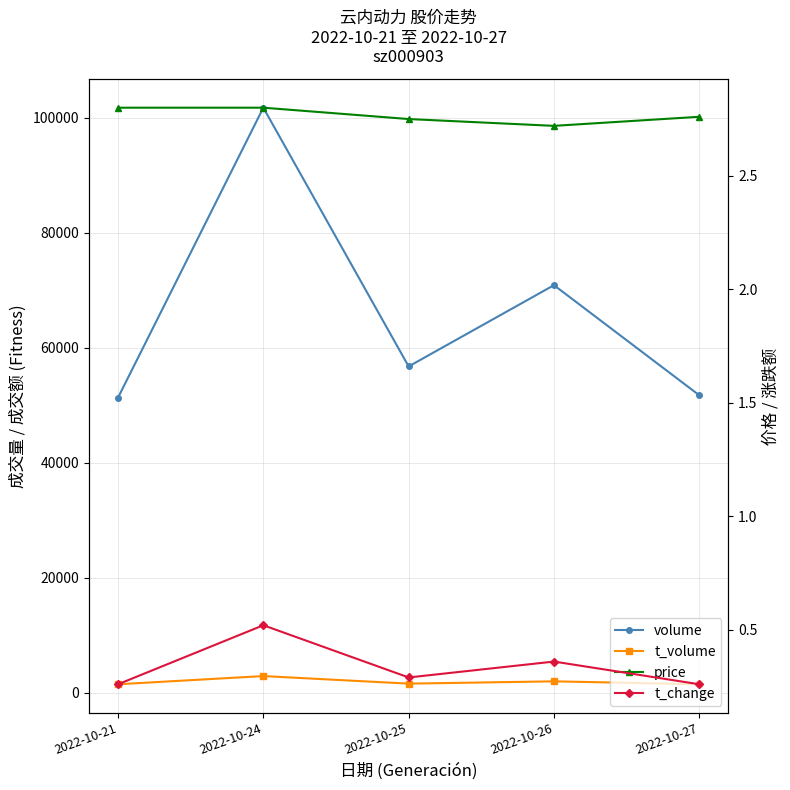

The value of volume at 2022-10-21 is 51280.0. True or false?

True